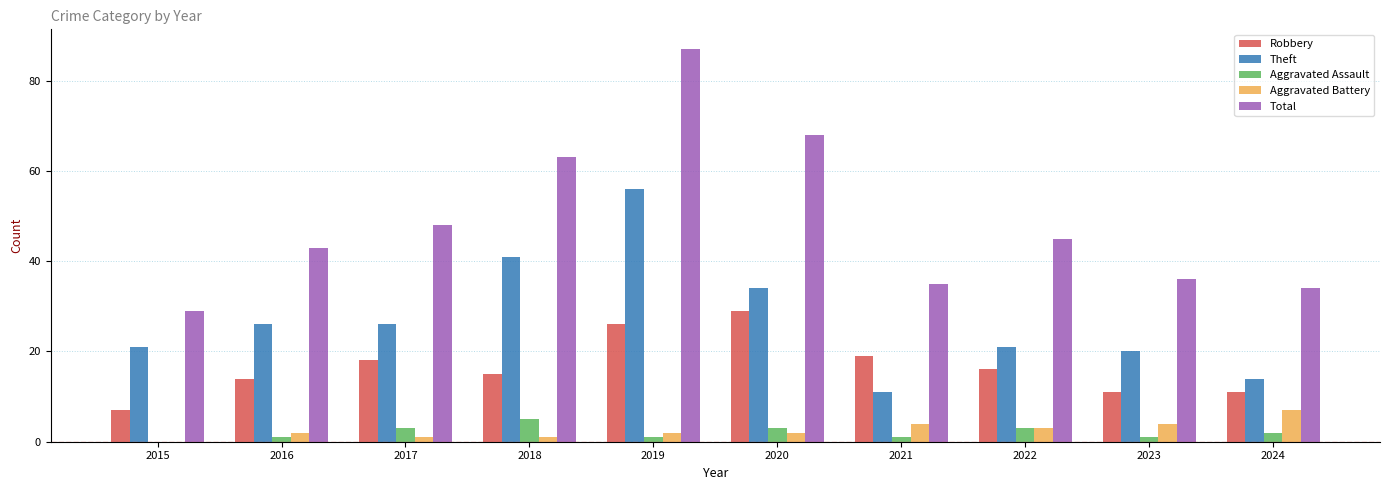

How many positive values does the Aggravated Battery series have?

9